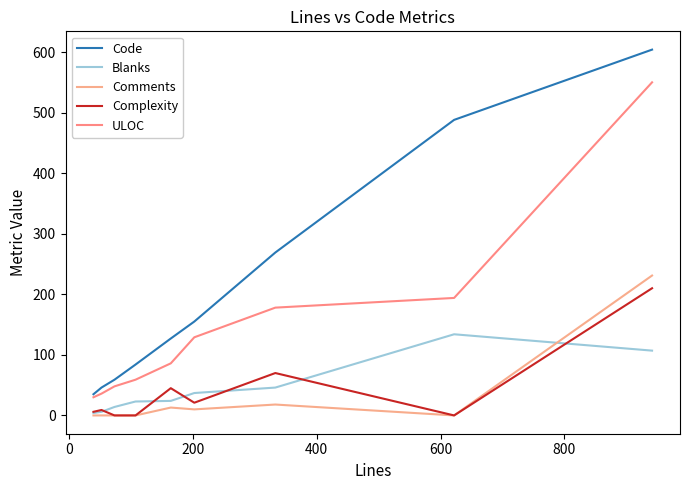

Is this an area chart (filled region under the line)?

No